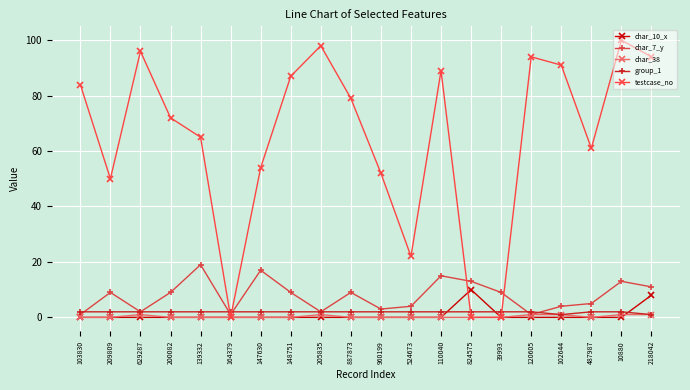

What is the difference between the maximum and minimum values in the char_38 series?

1